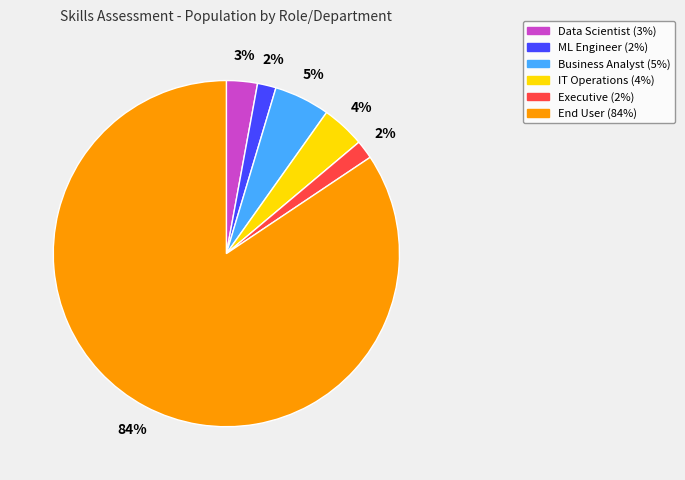

To the nearest percent, what portion does Data Scientist represent?

3%